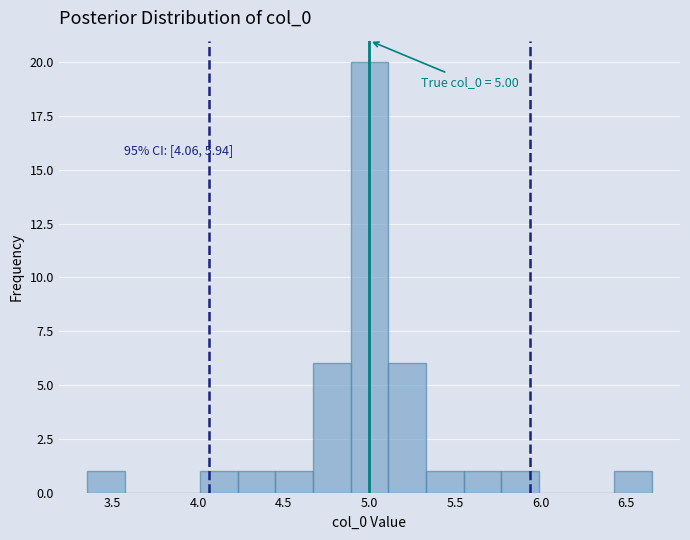

Over which range of the x-axis is the bar tallest?

4.90 to 5.10